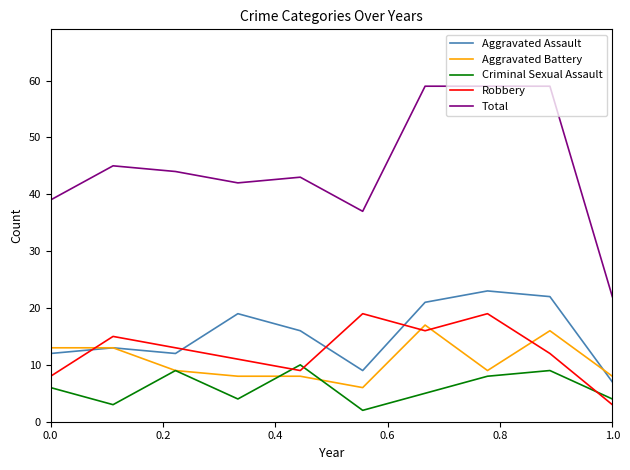

What is the maximum value shown in the chart?

59